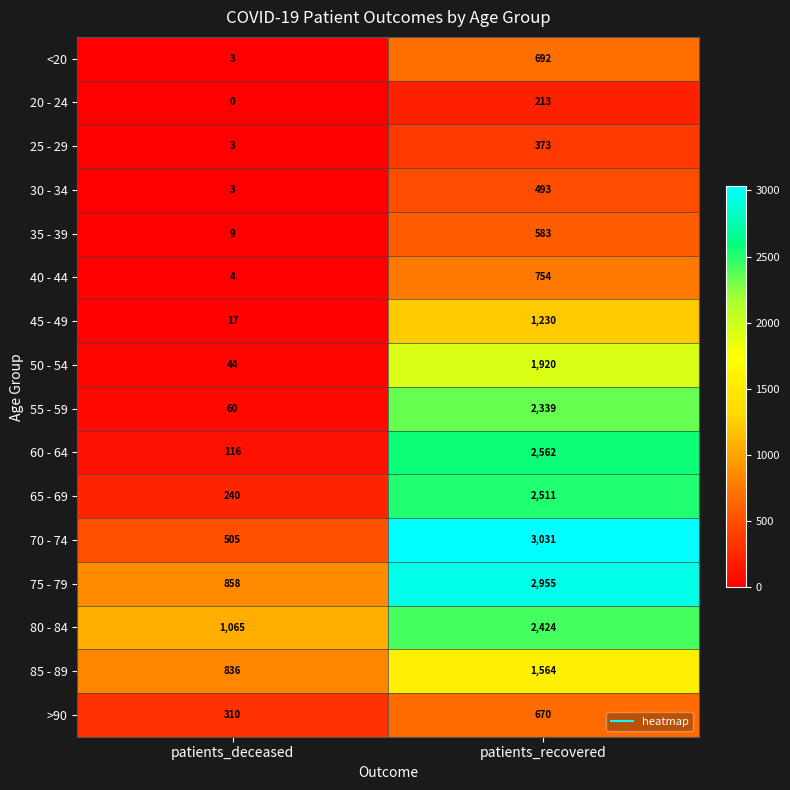

At how many categories does at least one series exceed 2936?

1